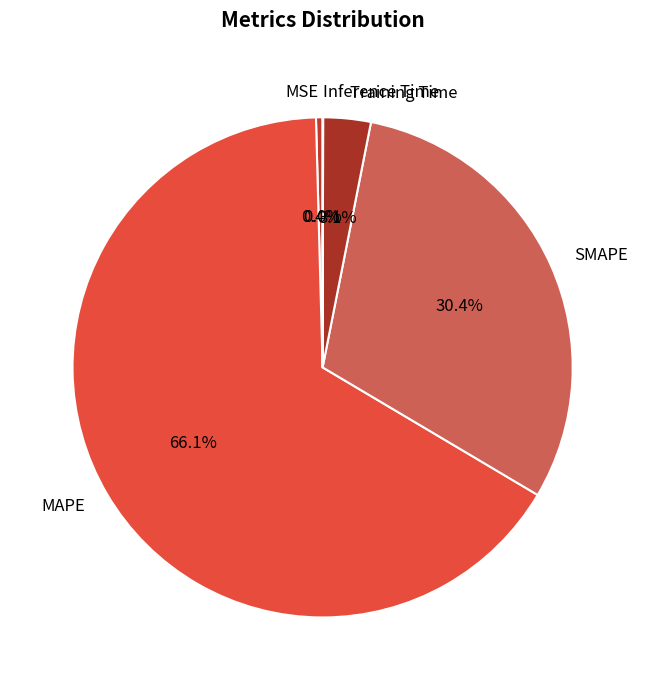

What portion of the pie excludes MAPE?

33.9%